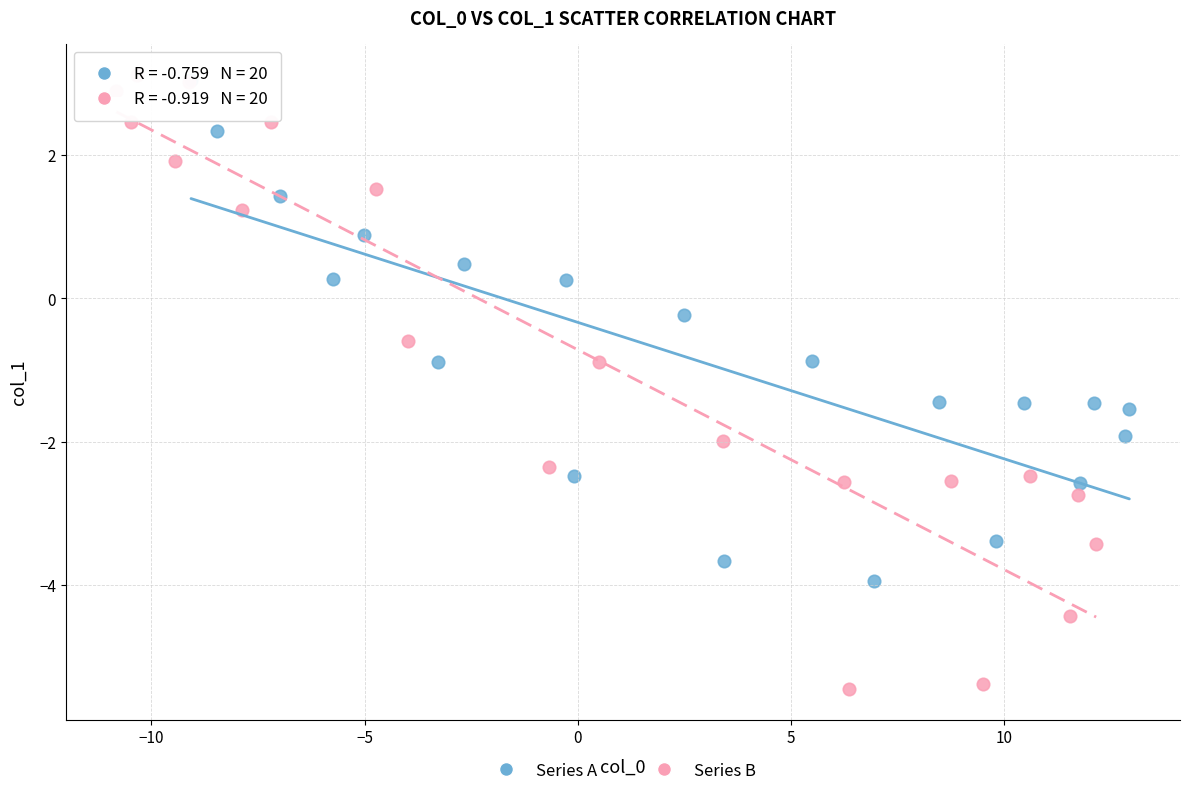

Which series contains the lowest Y value?

Series B